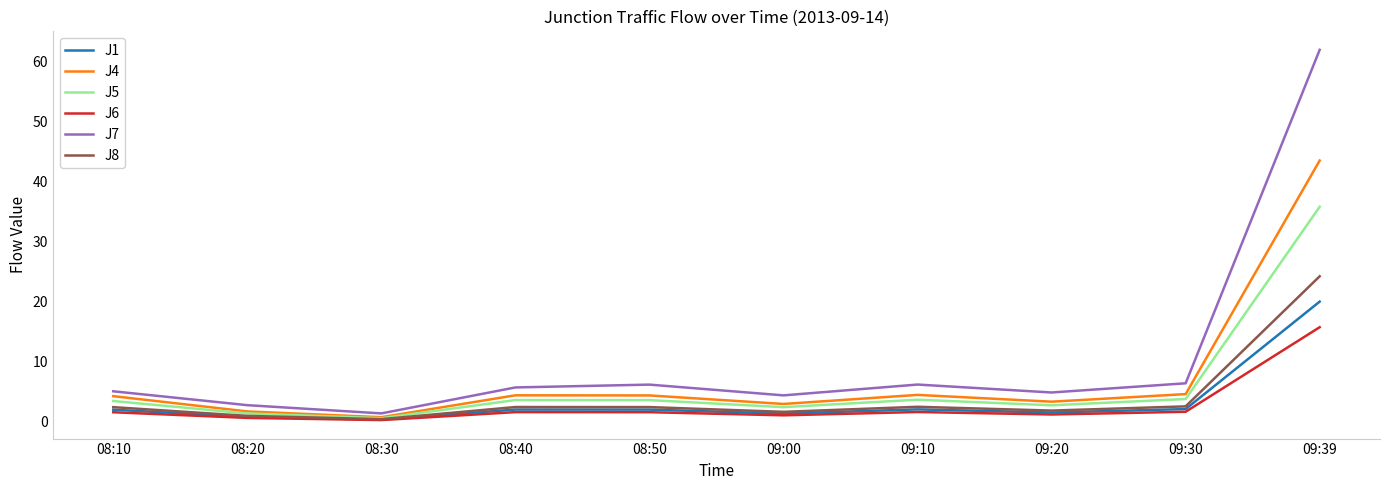

How many lines are shown in the chart?

6